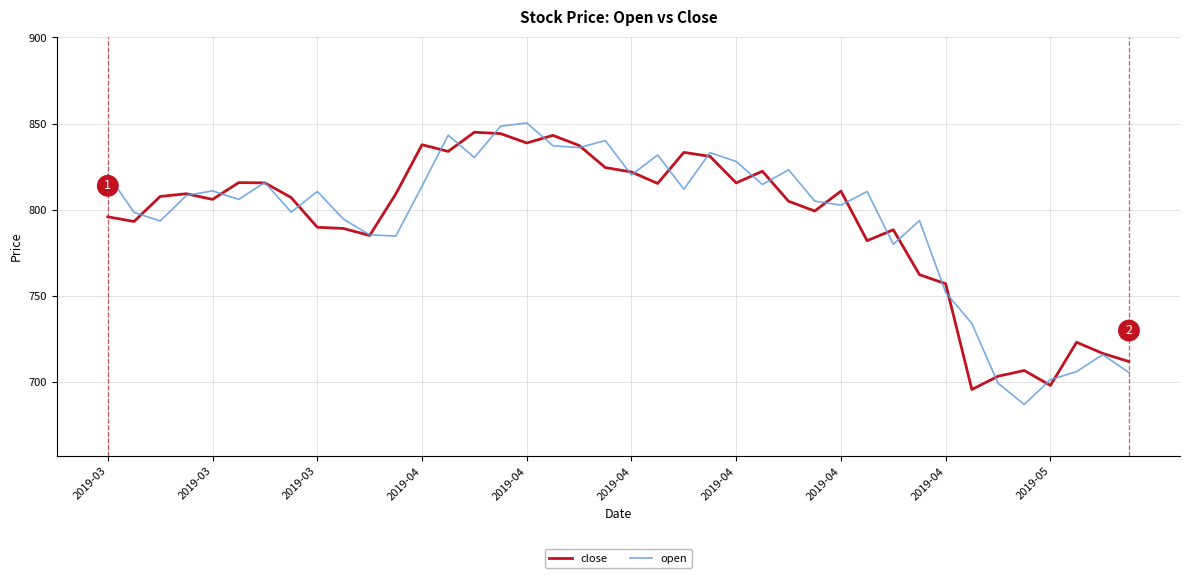

At how many categories does at least one series exceed 751?

33